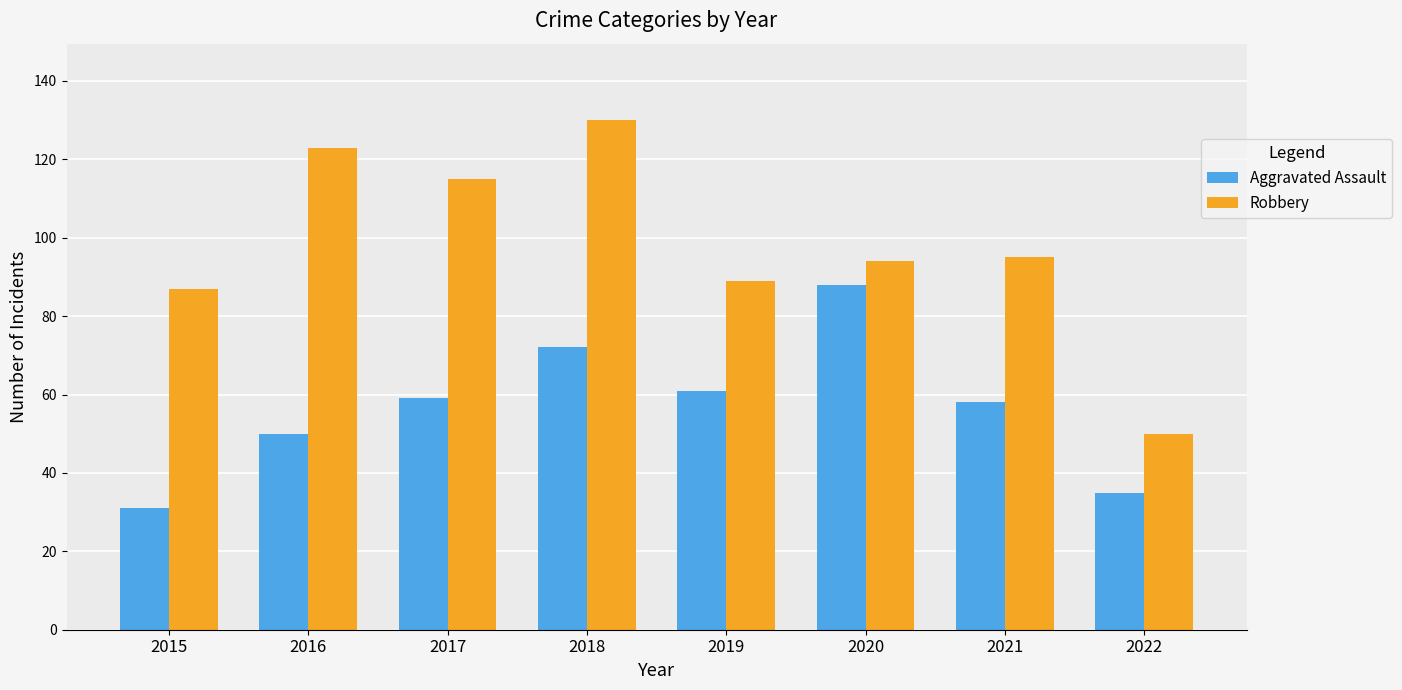

What is the smallest value displayed?

31